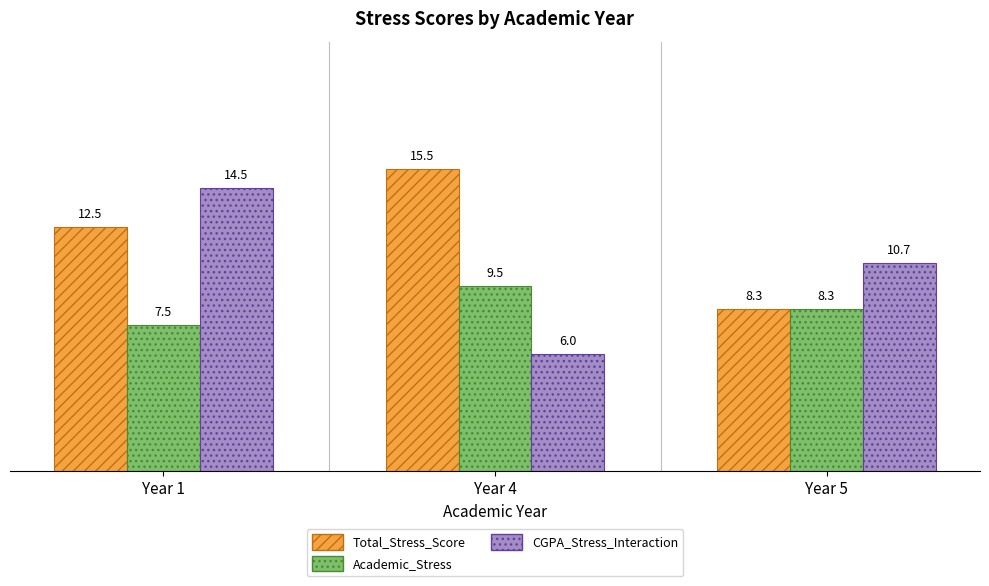

What is the value of the Academic_Stress bar at the 3rd from the left?

8.3